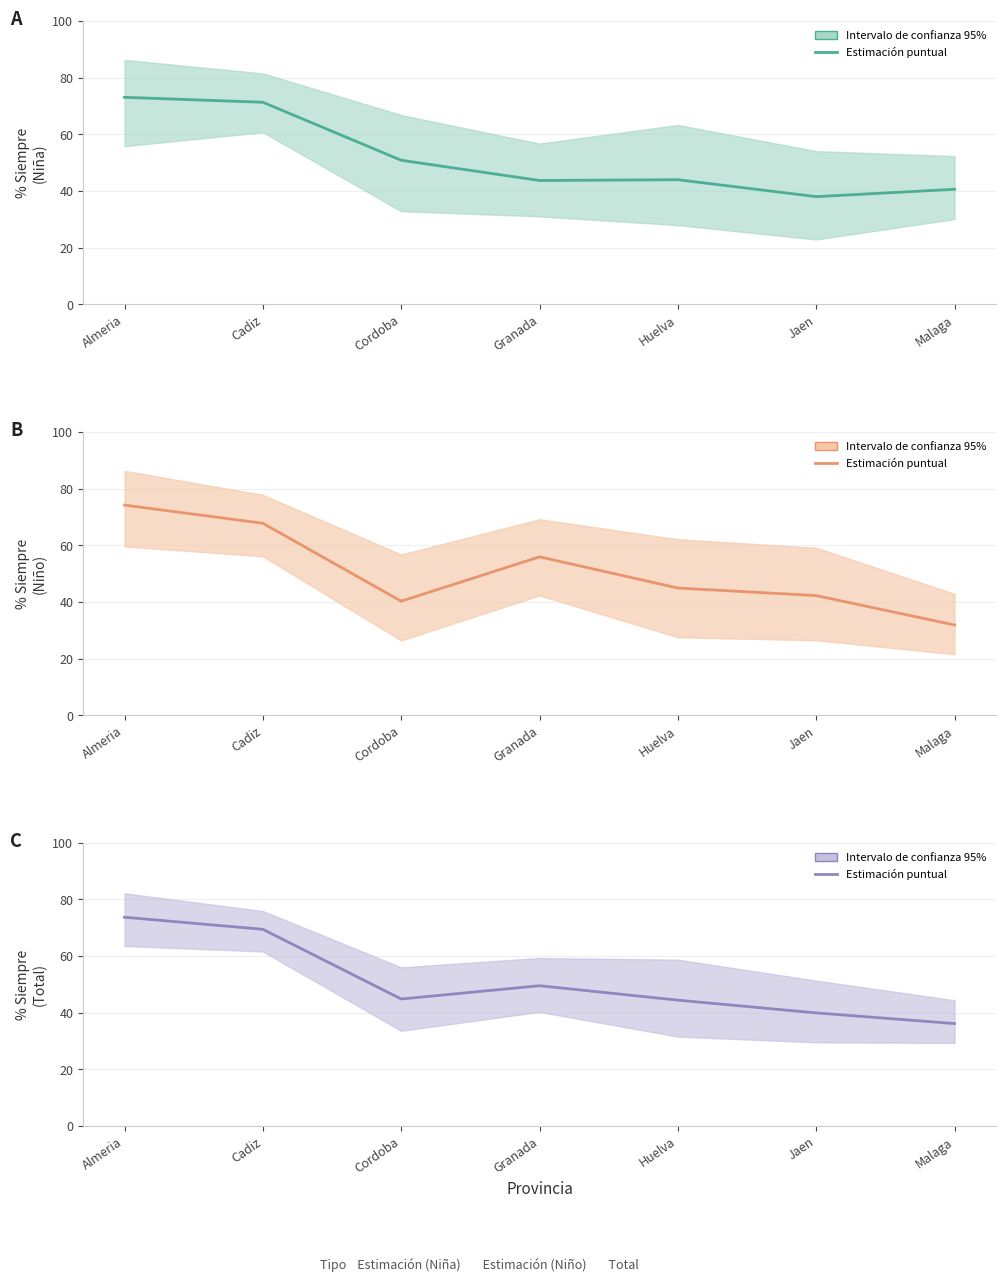

At which label does Total – Siempre (estimación) reach its minimum?

Malaga